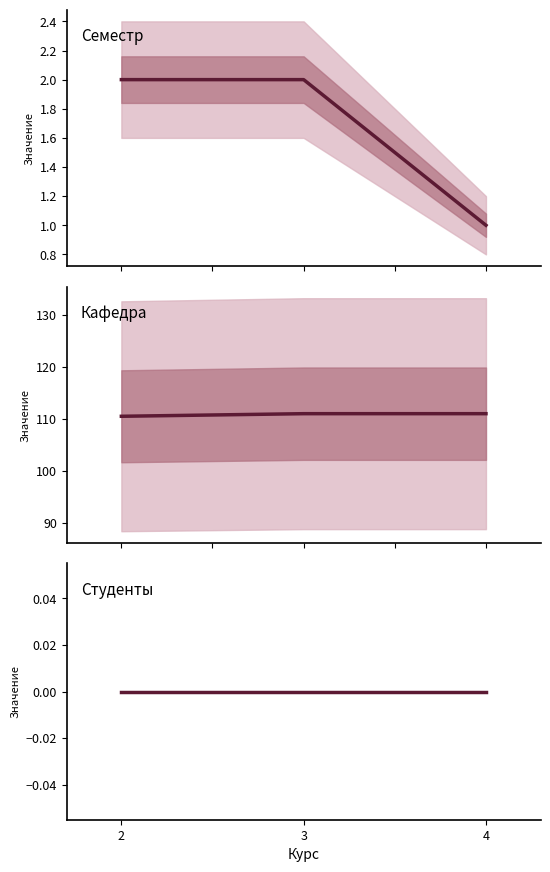

What is the total value across all series at 3?

113.0